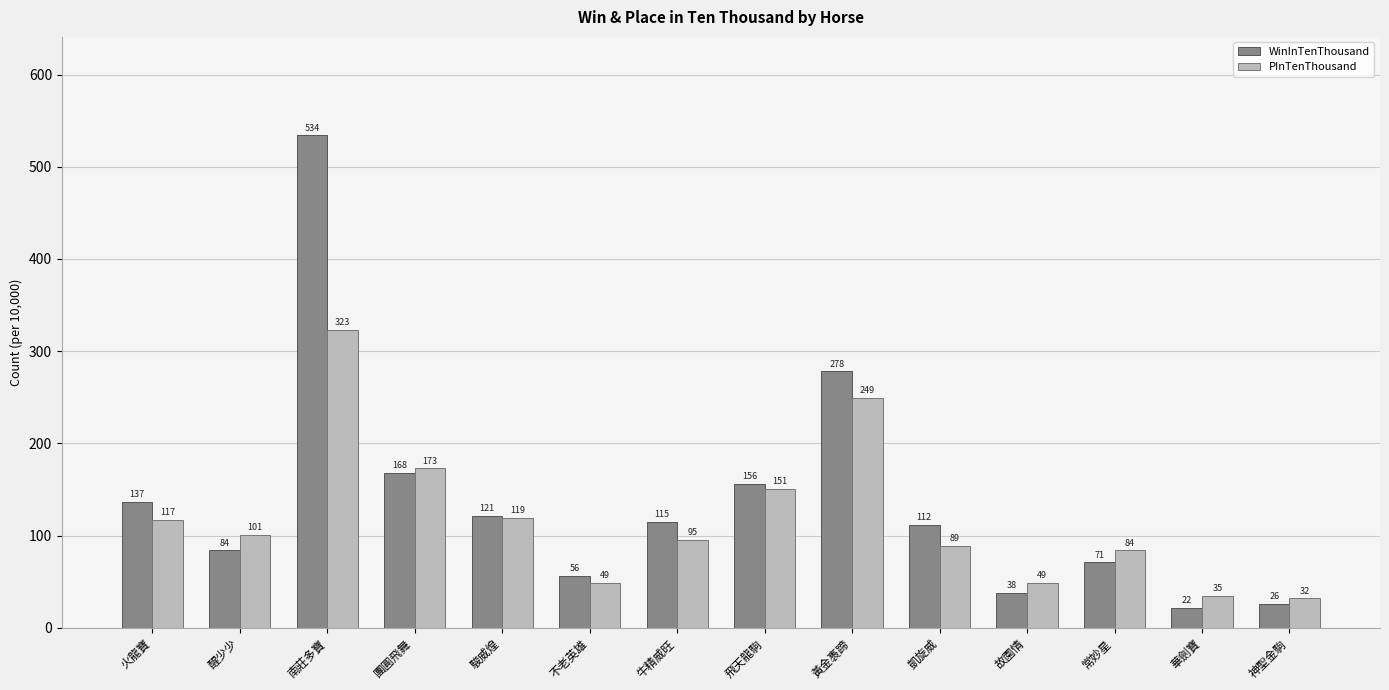

The PInTenThousand series shows 151 at 飛天龍駒. True or false?

True